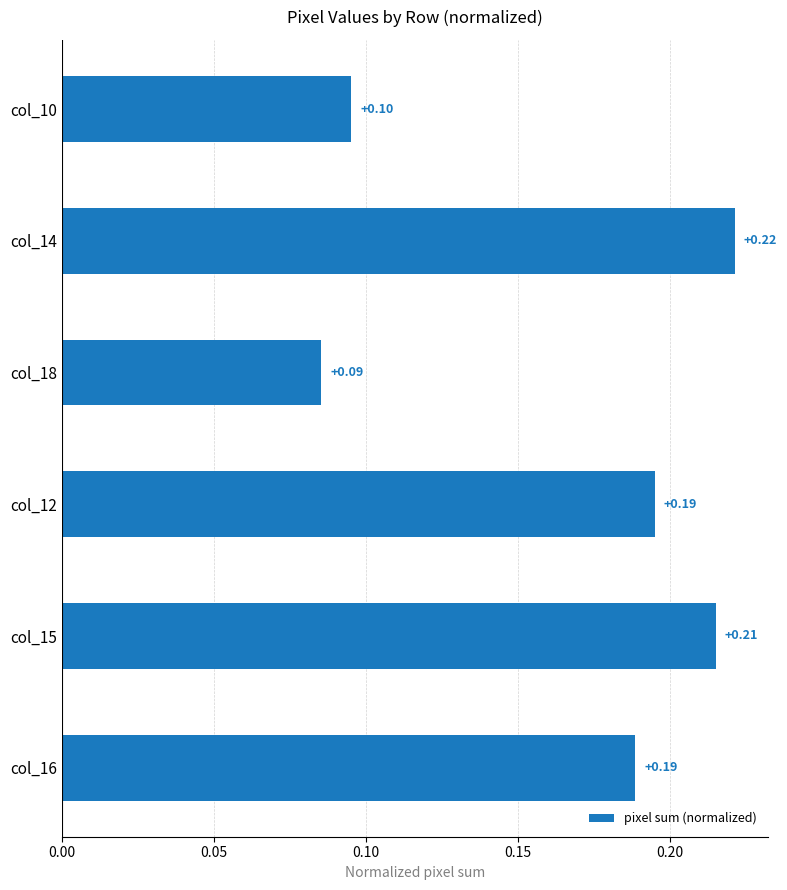

What is the sum of all values?

1.0